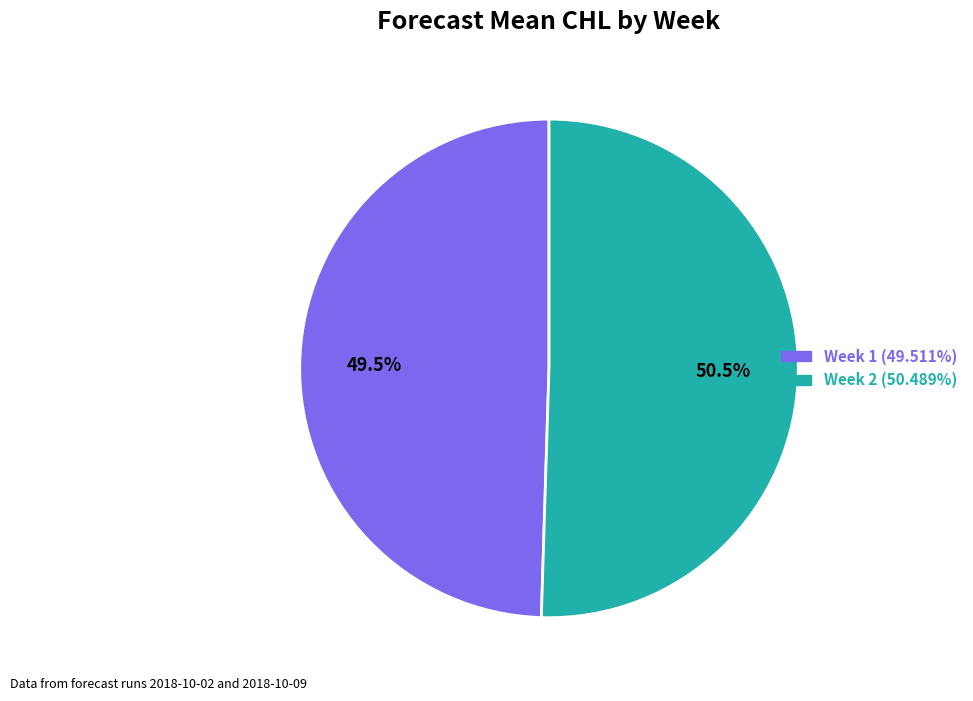

How much of the chart is everything except Week 2 (50.489%)?

49.5%